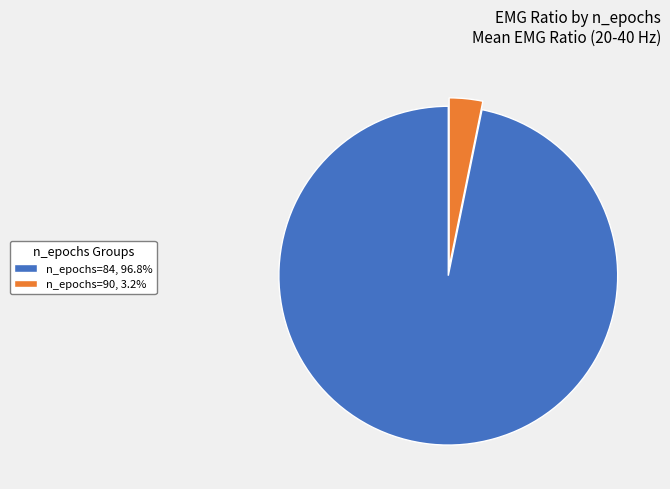

Does n_epochs=90, 3.2% account for over 50% of the chart?

No